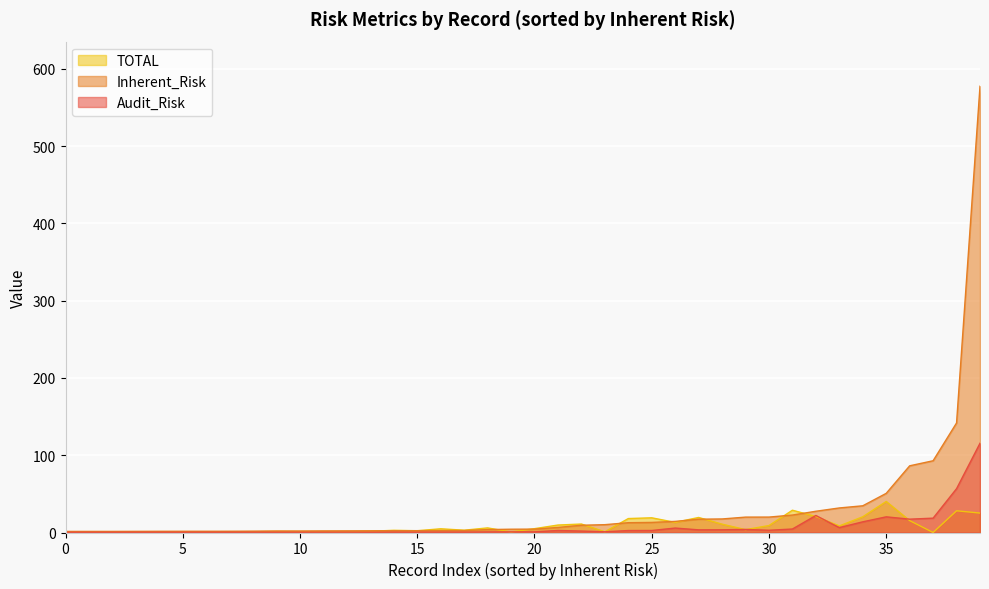

How many lines are shown in the chart?

3